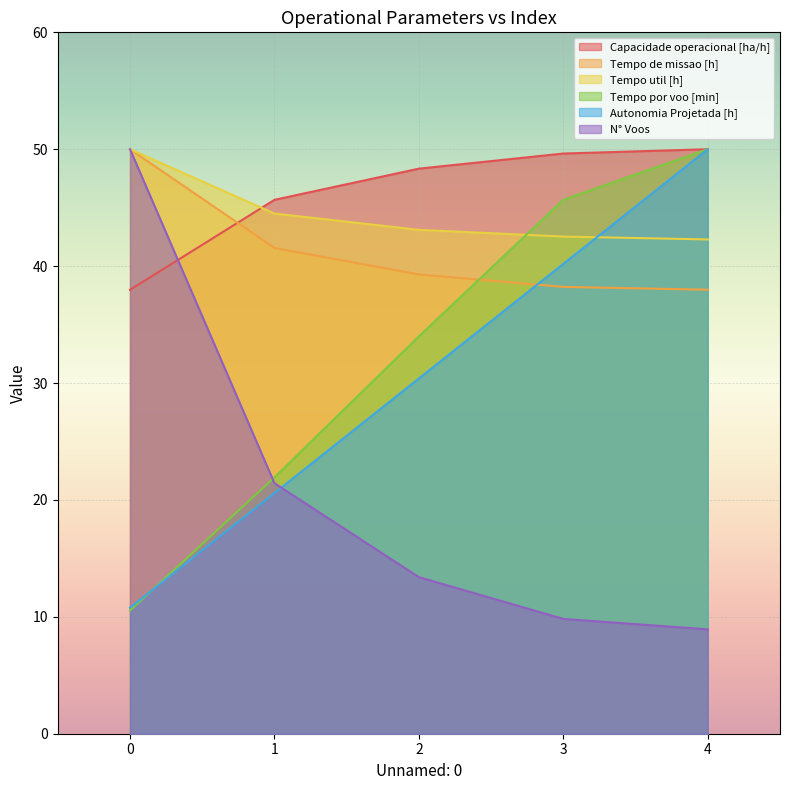

What is the value of the Autonomia Projetada [h] point at the 5th from the left?

50.0